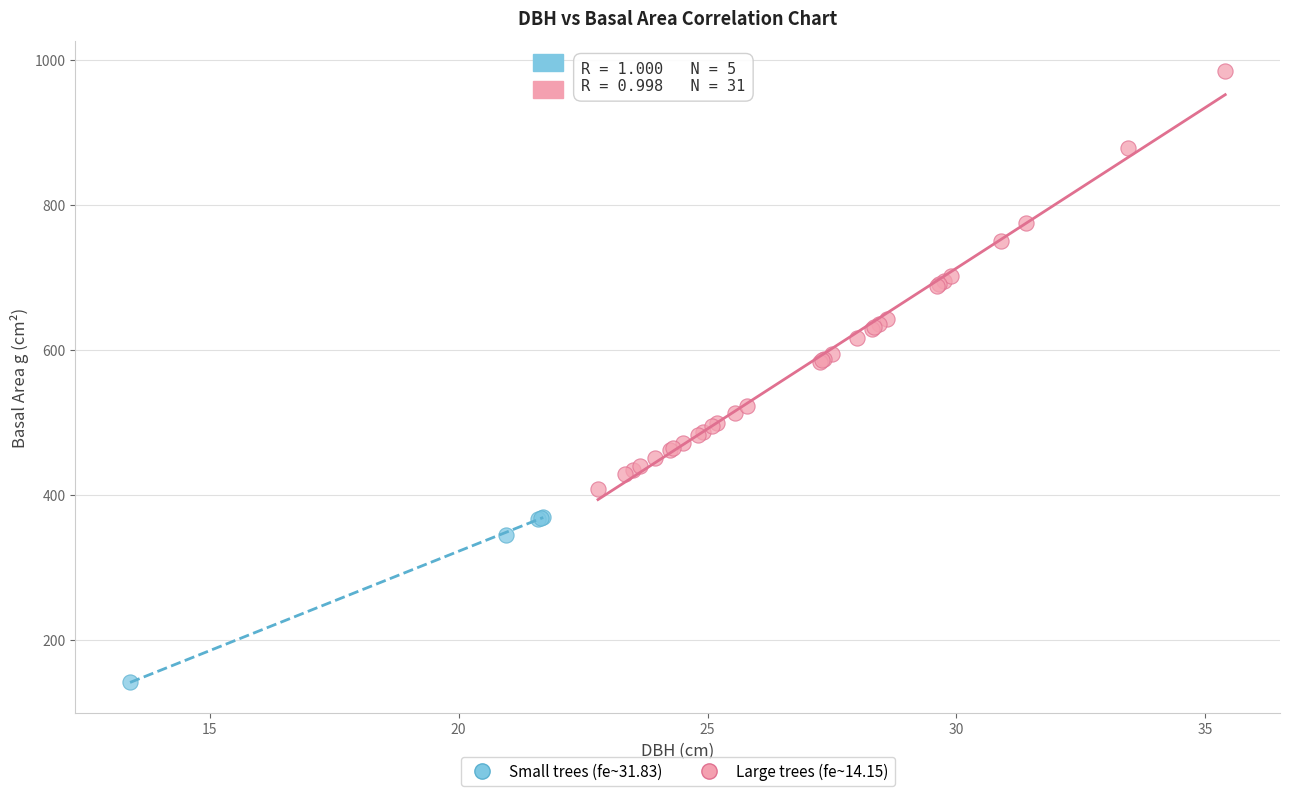

Which series contains the lowest Y value?

Small trees (fe~31.83)